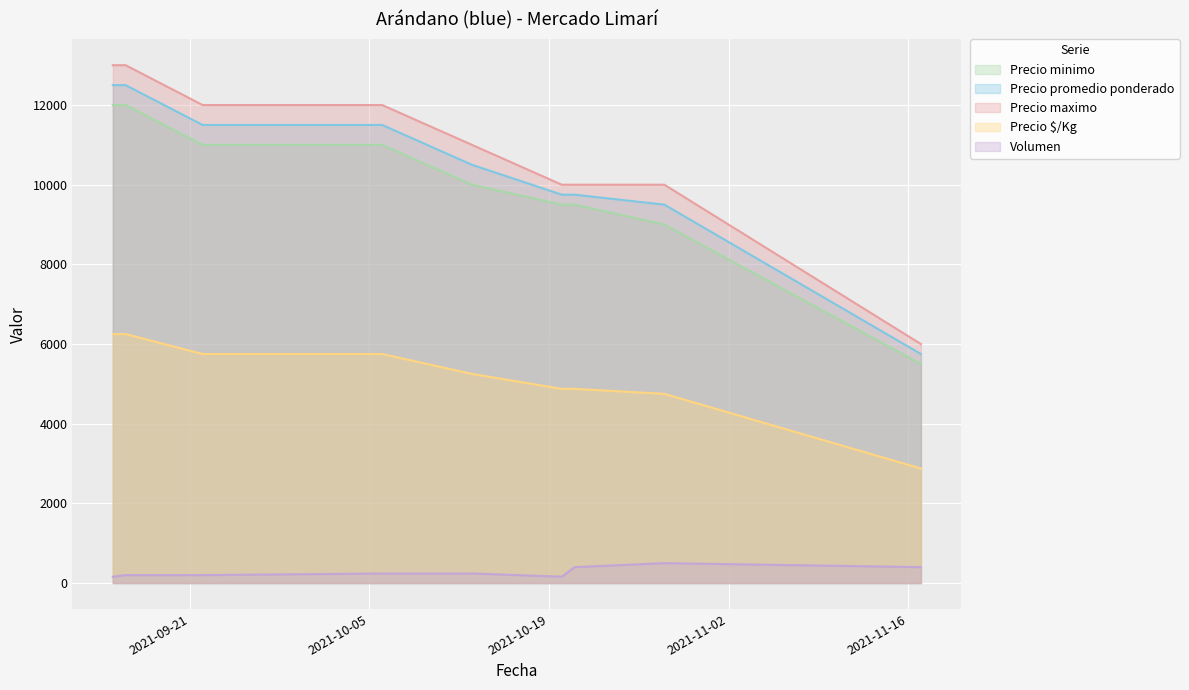

List the labels in order of Volumen value, largest first.

2021-10-28, 2021-10-21, 2021-11-17, 2021-10-06, 2021-10-13, 2021-09-16, 2021-09-22, 2021-09-15, 2021-10-20